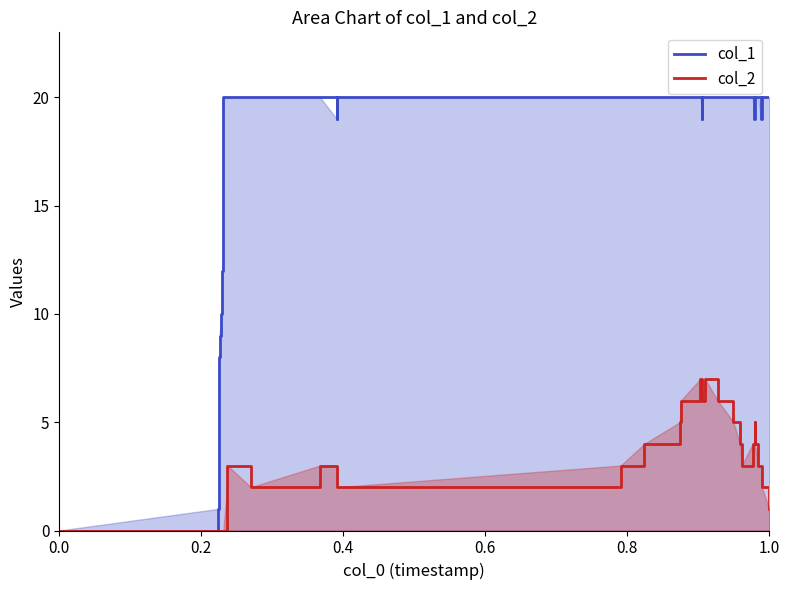

Which series has the largest total across all categories?

col_1